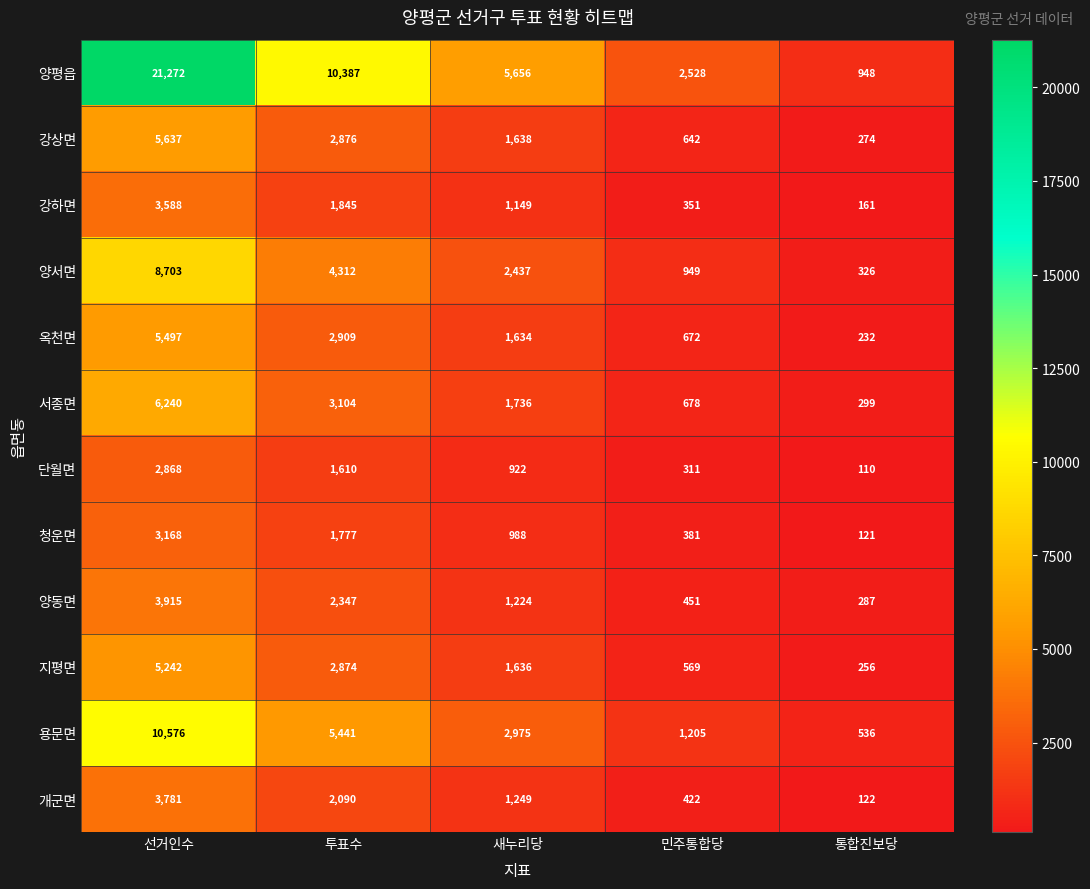

What is the approximate value of 개군면 at 통합진보당, to the nearest 10?

120